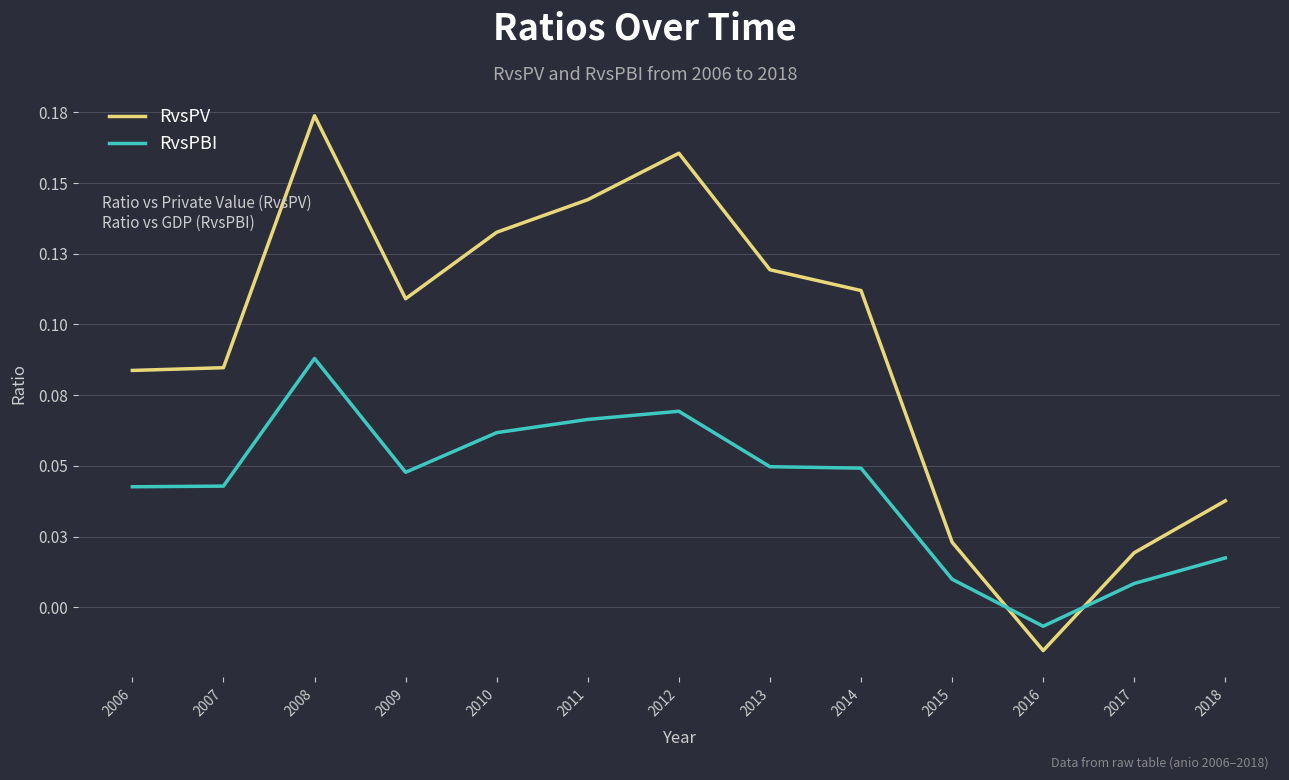

Does the chart display data point markers on the line(s)?

No